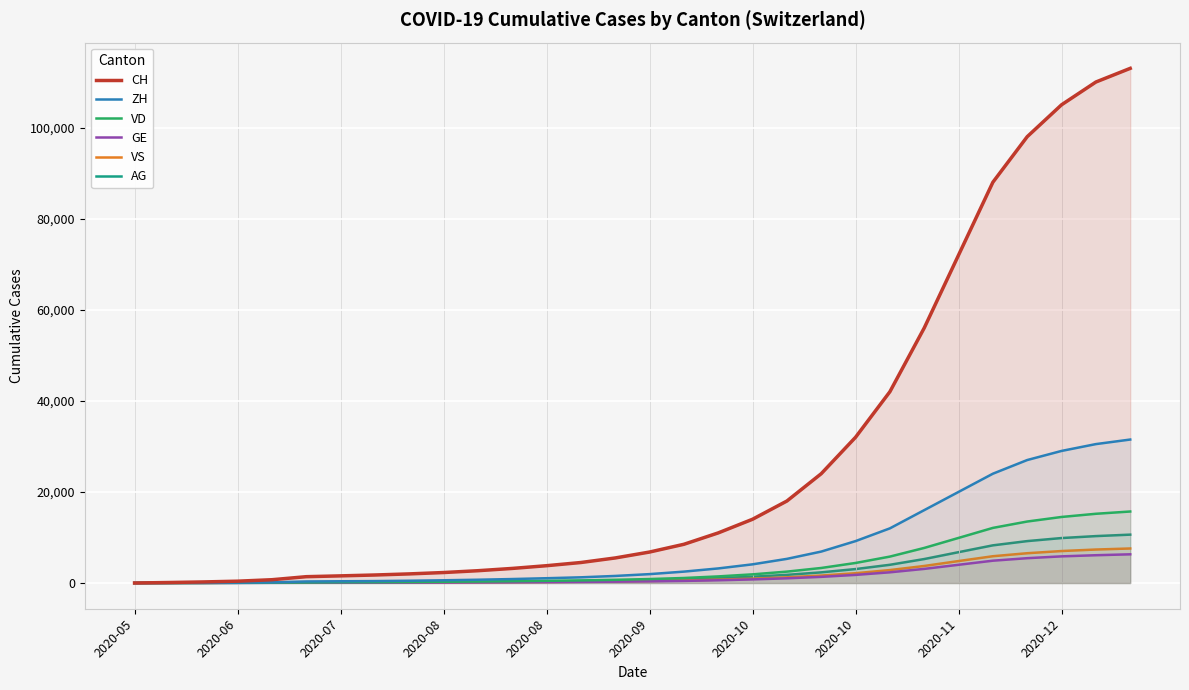

Reading left to right, extract all data points from this chart.

CH: 0	107	234	399	722	1388	1568	1758	2000	2300	2700	3200	3800	4500	5500	6800	8500	11000	14000	18000	24000	32000	42000	56000	72000	88000	98000	105000	110000	113000
ZH: 0	23	38	80	153	338	382	424	500	600	720	870	1050	1250	1550	1950	2500	3200	4100	5300	6900	9200	12000	16000	20000	24000	27000	29000	30500	31500
VD: 0	15	27	52	93	120	172	185	220	270	330	400	480	570	700	870	1100	1450	1900	2500	3300	4400	5800	7700	9900	12100	13500	14500	15200	15700
GE: 0	13	20	31	44	56	69	84	92	110	135	165	200	240	295	365	460	600	790	1030	1350	1780	2350	3100	4000	4900	5450	5850	6100	6300
VS: 0	9	27	52	88	105	118	126	128	140	160	190	230	280	350	440	560	730	960	1250	1640	2150	2840	3740	4820	5880	6540	7020	7350	7580
AG: 0	5	16	26	59	125	140	153	175	205	245	295	355	425	525	650	820	1060	1380	1790	2340	3060	4000	5260	6770	8270	9200	9870	10300	10620